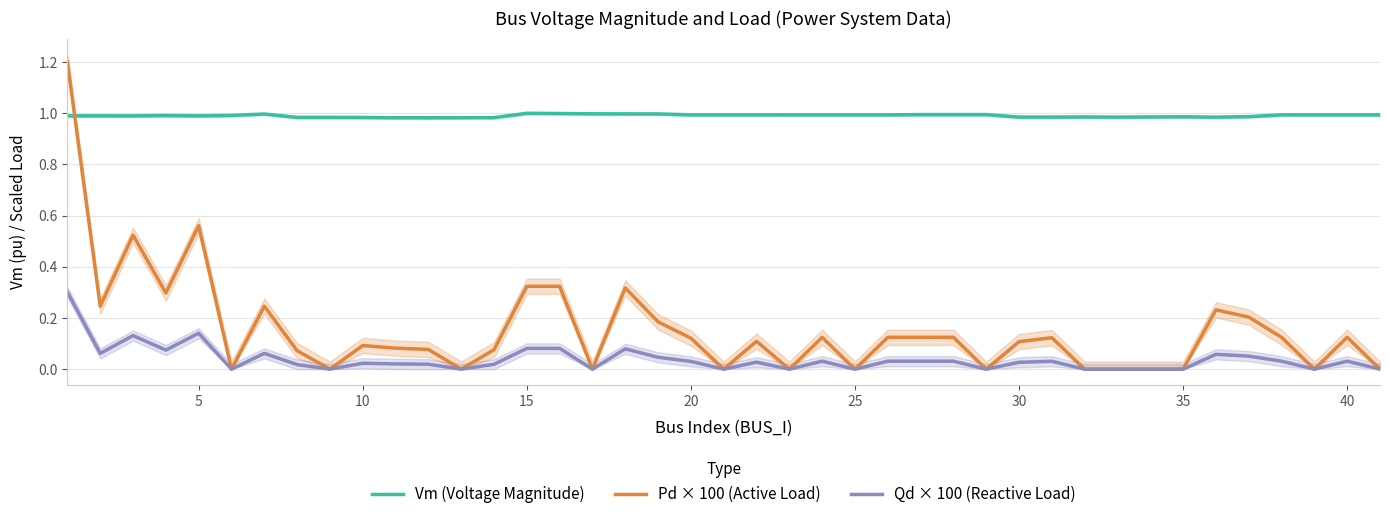

What is the maximum value for Vm (Voltage Magnitude)?

1.0